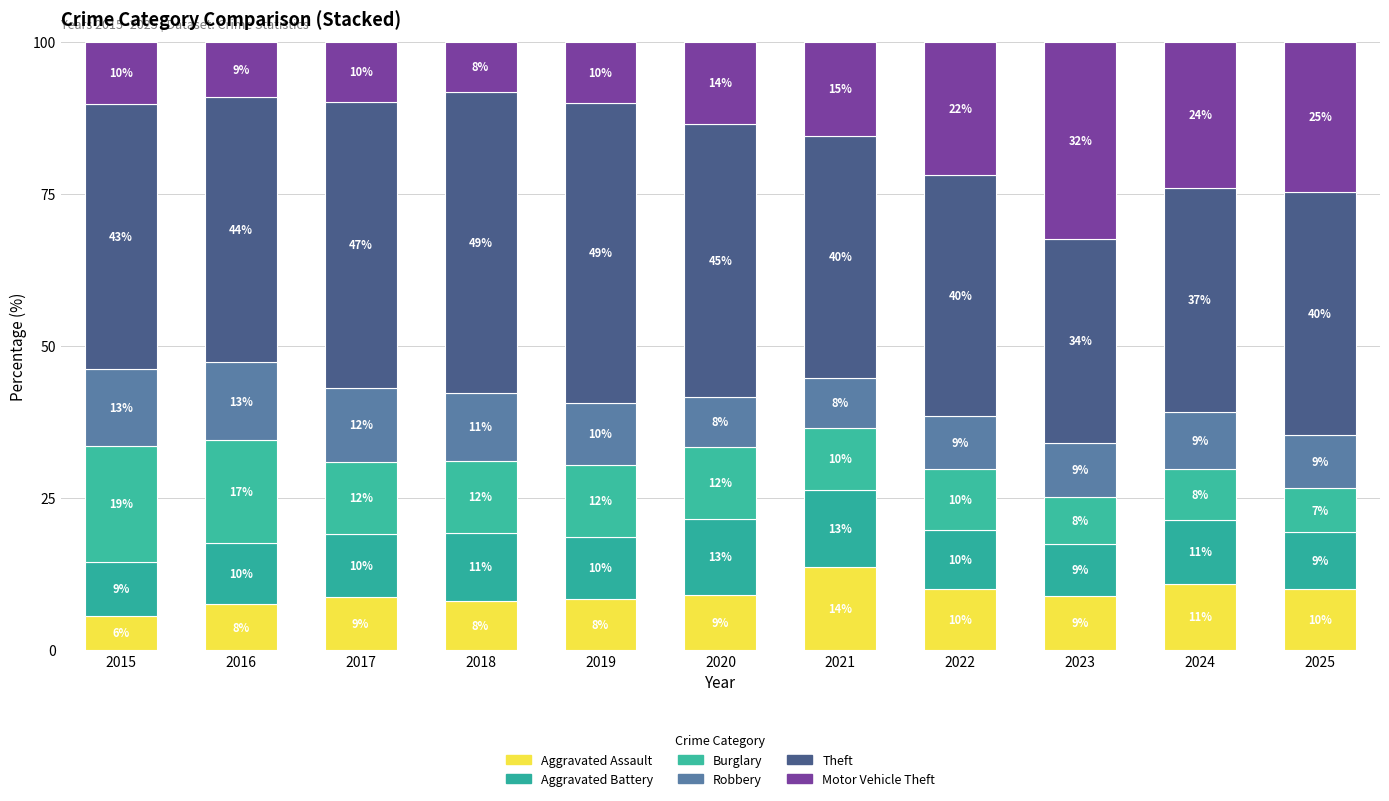

Which series has the widest spread of values?

Motor Vehicle Theft